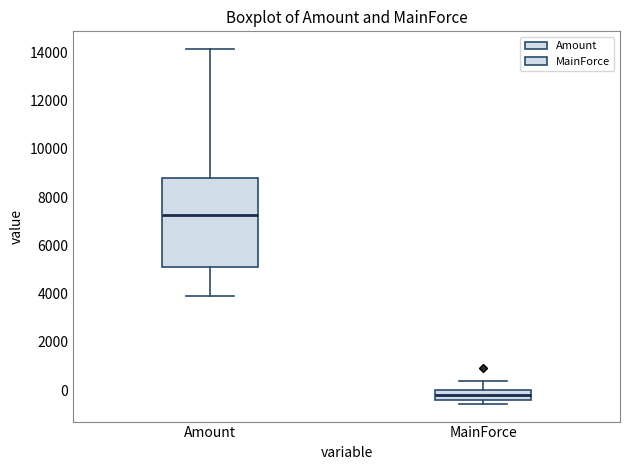

Reading left to right, transcribe this box plot: for each box, give where its median line is, the range the box spans, and where its two whiskers end, as read against the y-axis. The values are not printed on the chart, so give them approximately, as read against the axis.

Amount: median 7200, box 5200 to 8800, whiskers 3800 to 14200
MainForce: median -200, box -400 to 0, whiskers -600 to 400